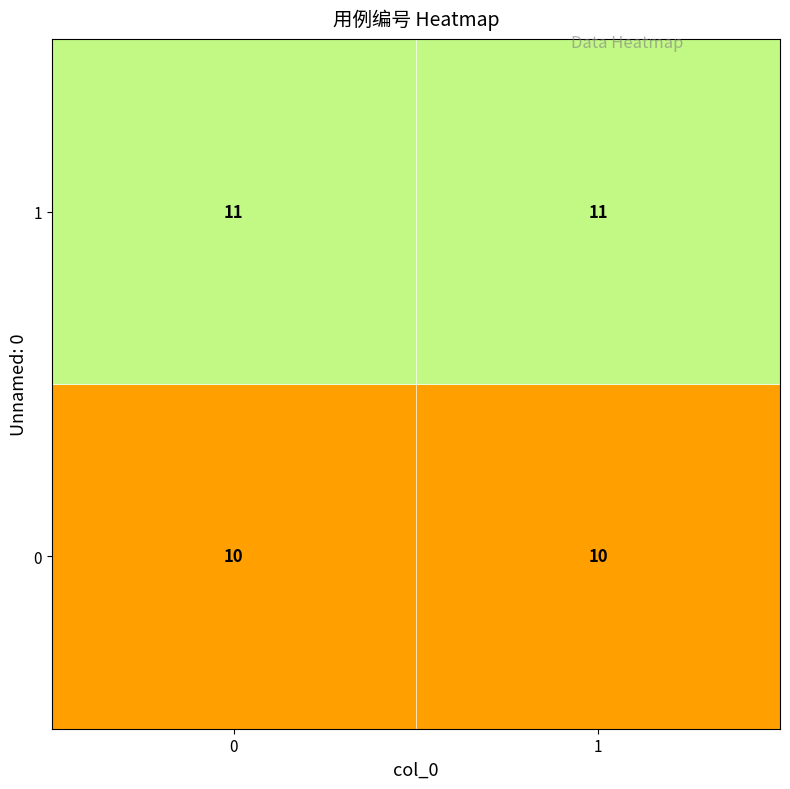

List the series in order of their peak value, lowest first.

0, 1